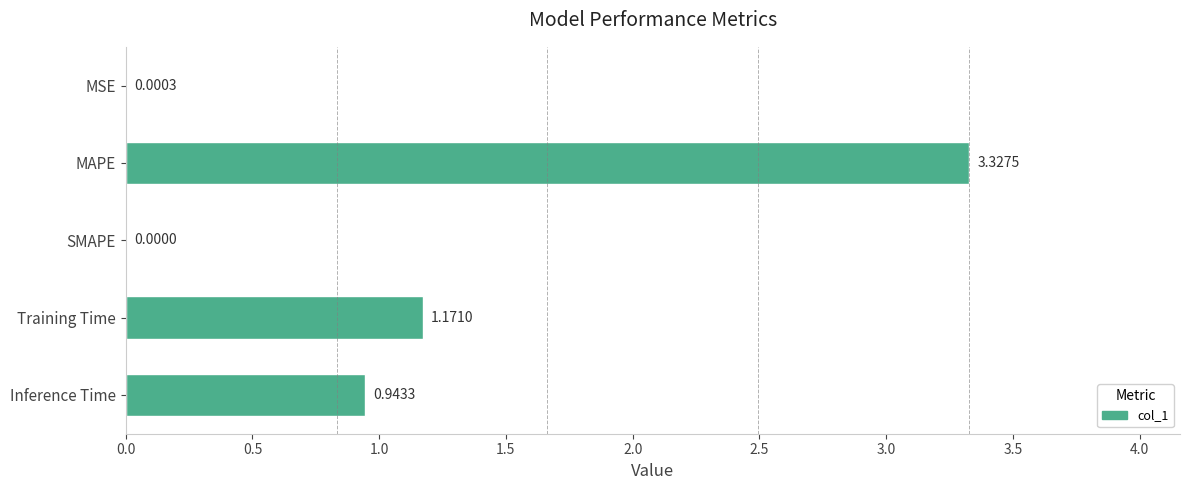

Which label corresponds to the largest value in the chart?

MAPE